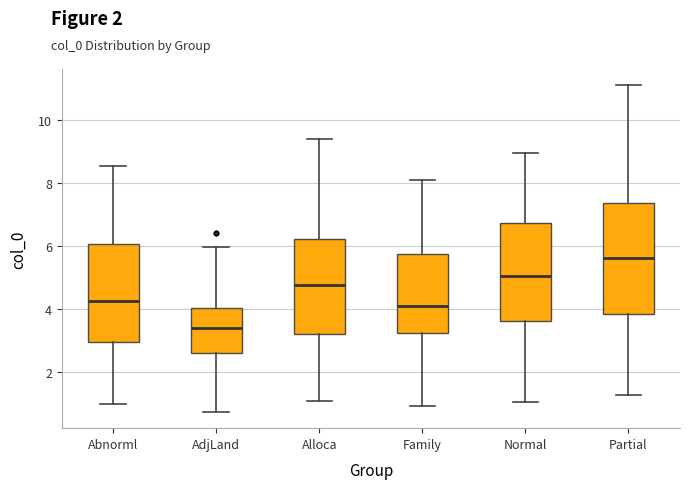

Comparing the boxes themselves (not the whiskers), which one is the tallest?

Partial